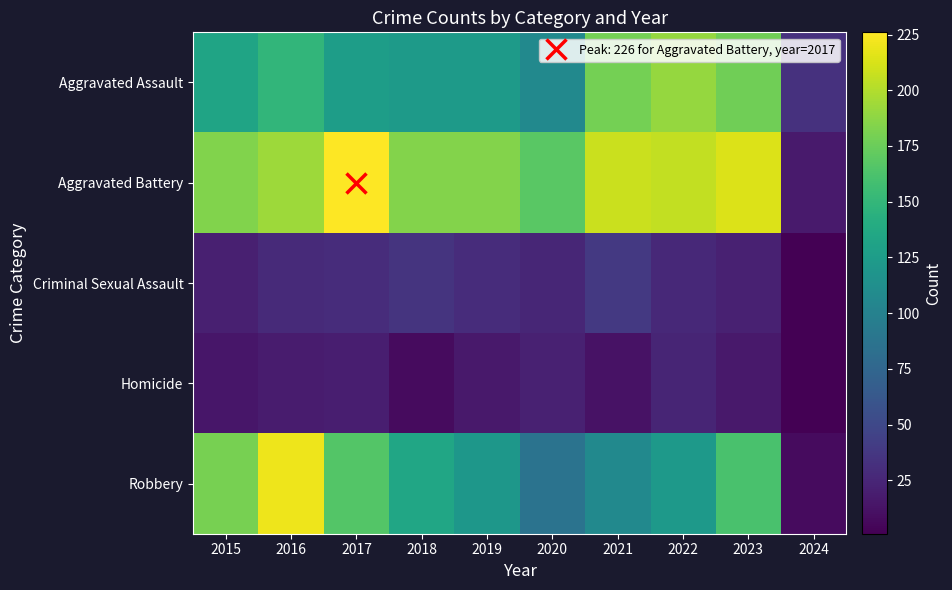

Reading left to right, extract all data points from this chart.

Aggravated Assault: 2015=132	2016=149	2017=126	2018=124	2019=124	2020=108	2021=179	2022=190	2023=177	2024=33
Aggravated Battery: 2015=183	2016=193	2017=226	2018=184	2019=184	2020=168	2021=208	2022=205	2023=214	2024=17
Criminal Sexual Assault: 2015=21	2016=28	2017=30	2018=35	2019=30	2020=25	2021=38	2022=27	2023=22	2024=1
Homicide: 2015=15	2016=18	2017=20	2018=8	2019=16	2020=22	2021=12	2022=24	2023=16	2024=1
Robbery: 2015=180	2016=220	2017=166	2018=134	2019=120	2020=87	2021=108	2022=123	2023=161	2024=8